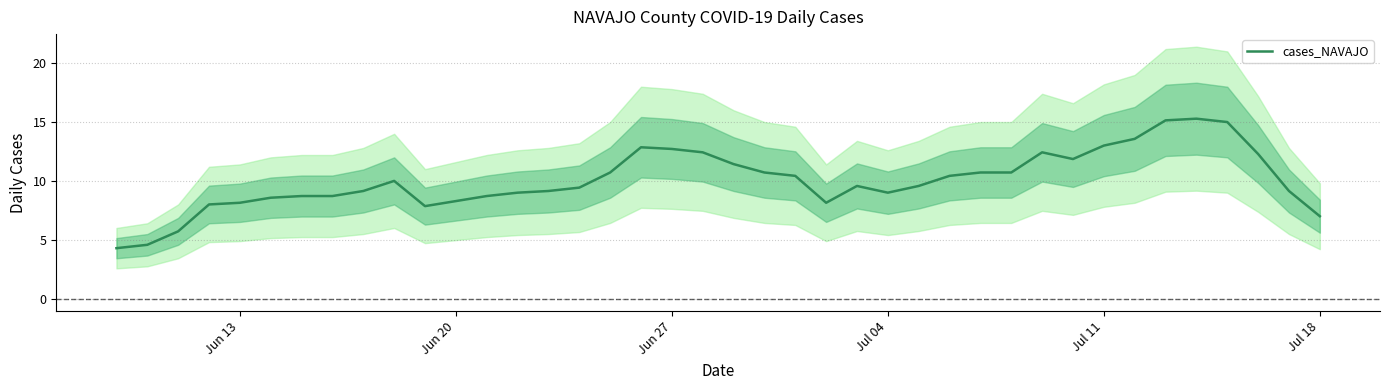

What is the highest value of the cases_NAVAJO series?

15.3